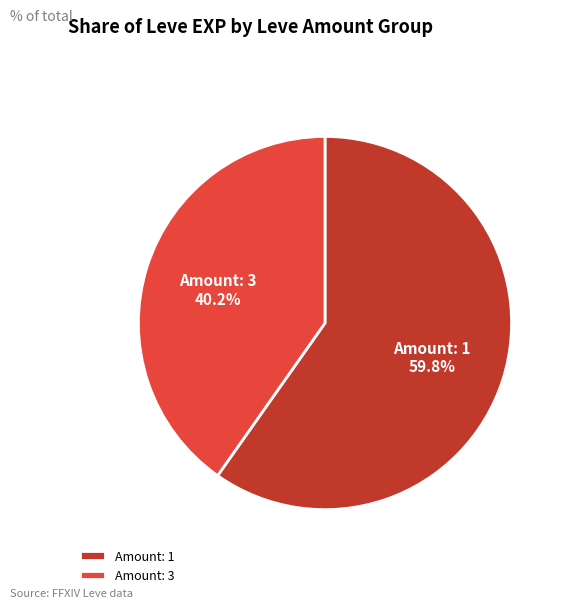

Is there a majority slice in this chart?

Yes